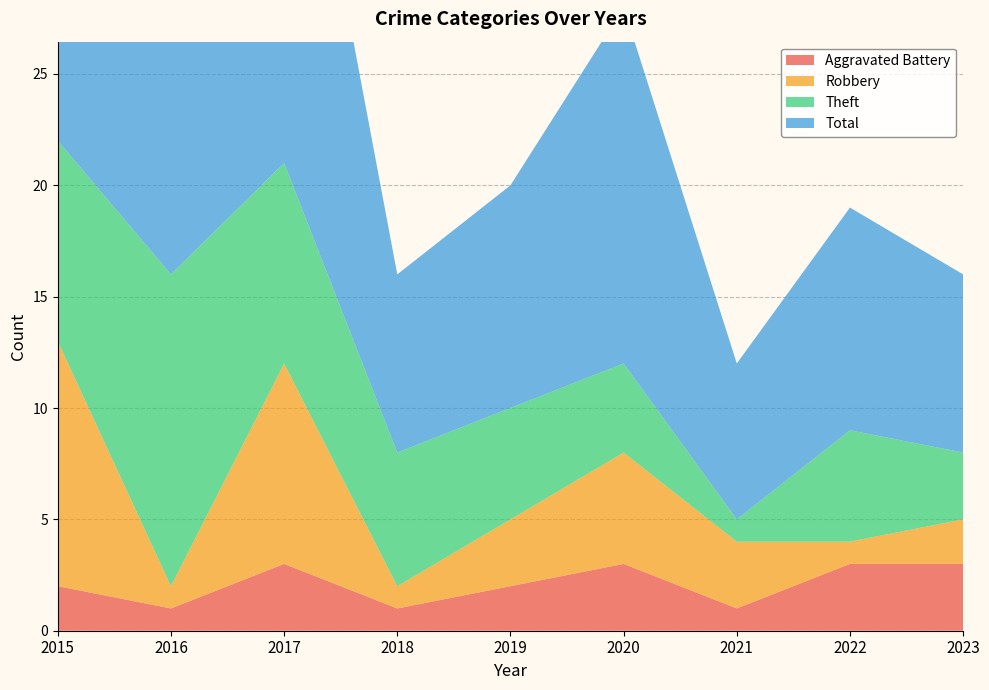

Reading right to left, what are all the values shown in this chart?

Aggravated Battery: 2023=3	2022=3	2021=1	2020=3	2019=2	2018=1	2017=3	2016=1	2015=2
Robbery: 2023=2	2022=1	2021=3	2020=5	2019=3	2018=1	2017=9	2016=1	2015=11
Theft: 2023=3	2022=5	2021=1	2020=4	2019=5	2018=6	2017=9	2016=14	2015=9
Total: 2023=8	2022=10	2021=7	2020=16	2019=10	2018=8	2017=22	2016=16	2015=23